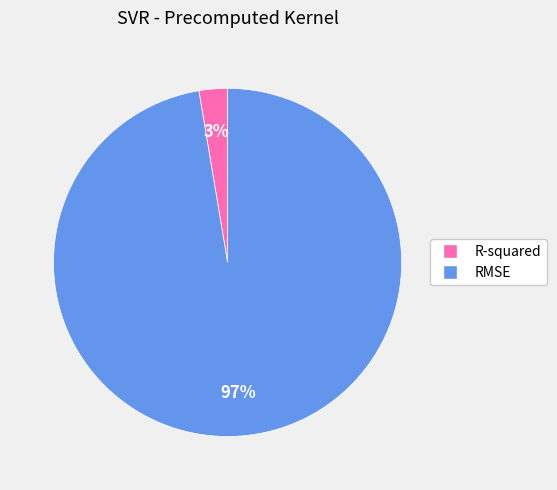

How many segments does this pie chart have?

2